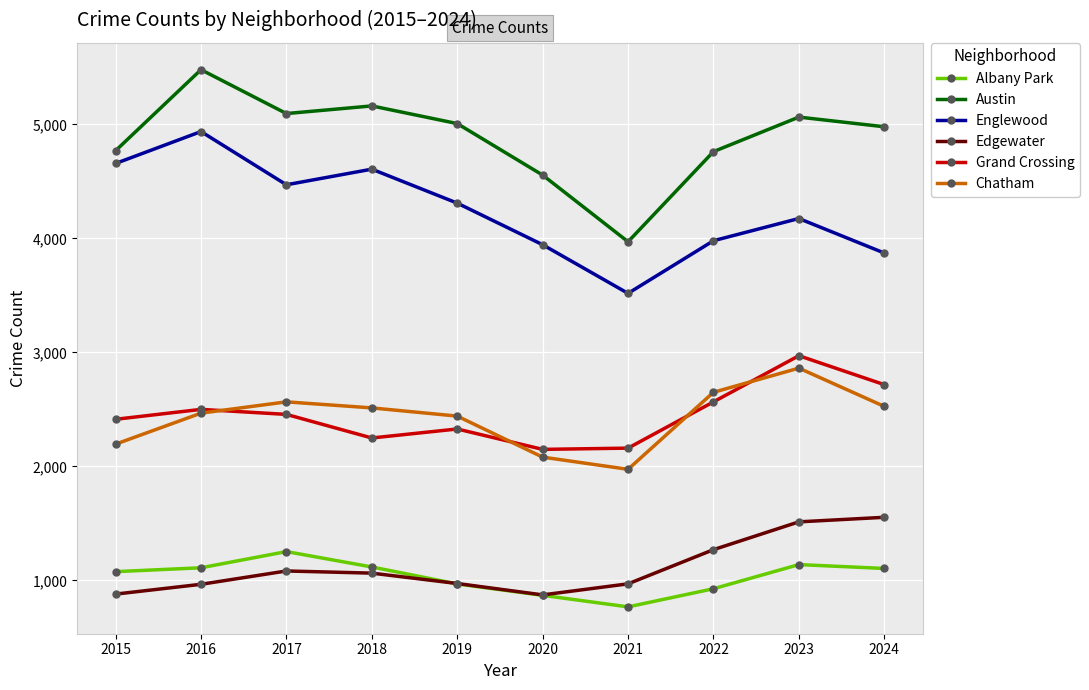

At which category does Englewood reach its first local valley?

2017